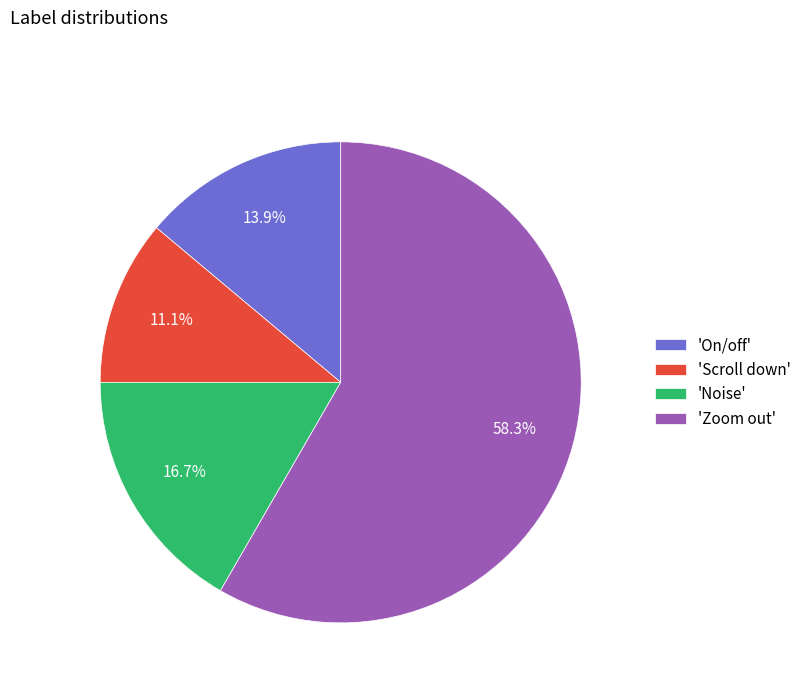

What is the largest slice in the pie chart?

'Zoom out'